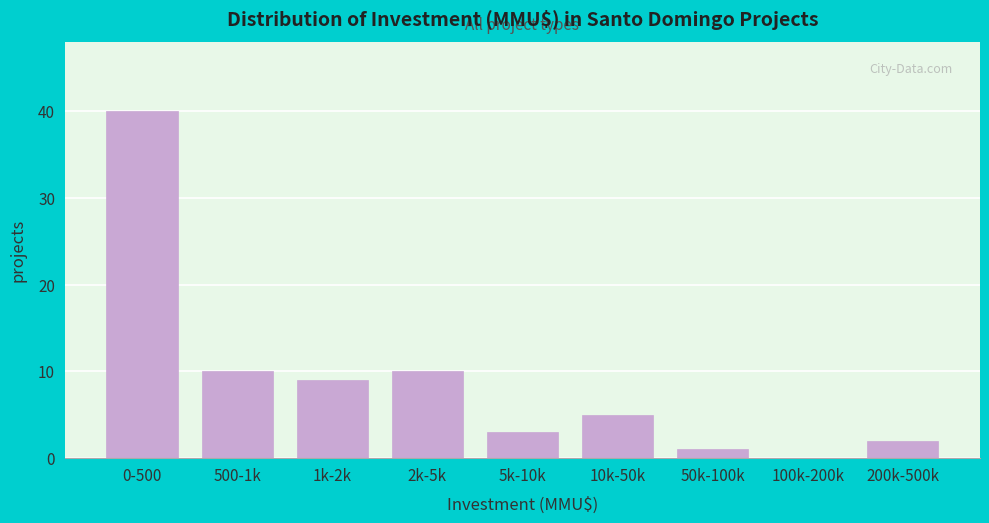

Reading right to left, list all the values displayed in this chart.

200k-500k=2	100k-200k=0	50k-100k=1	10k-50k=5	5k-10k=3	2k-5k=10	1k-2k=9	500-1k=10	0-500=40